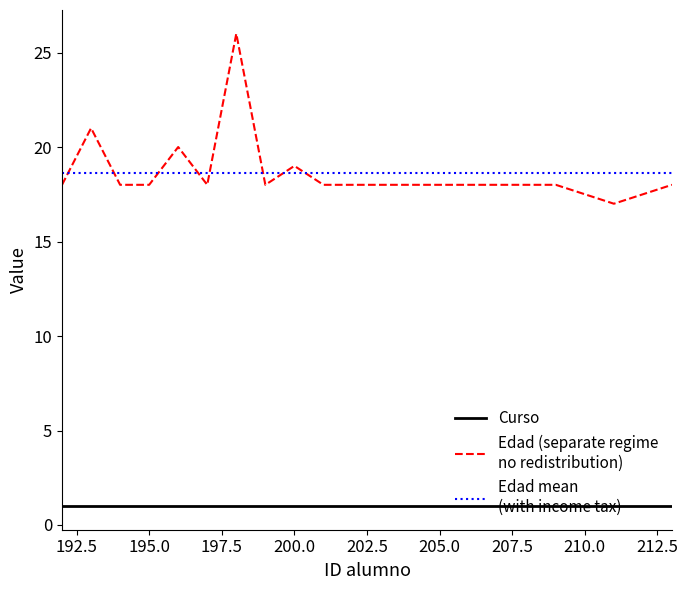

Which has a higher value, 195 or 208?

195